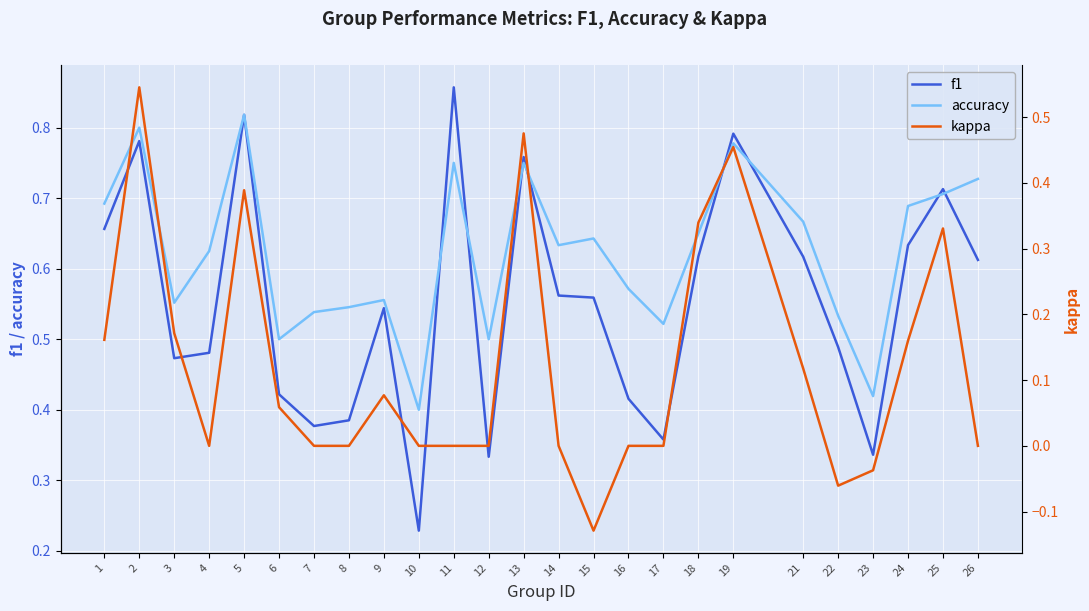

The value of kappa at 14 is 0.0. True or false?

True